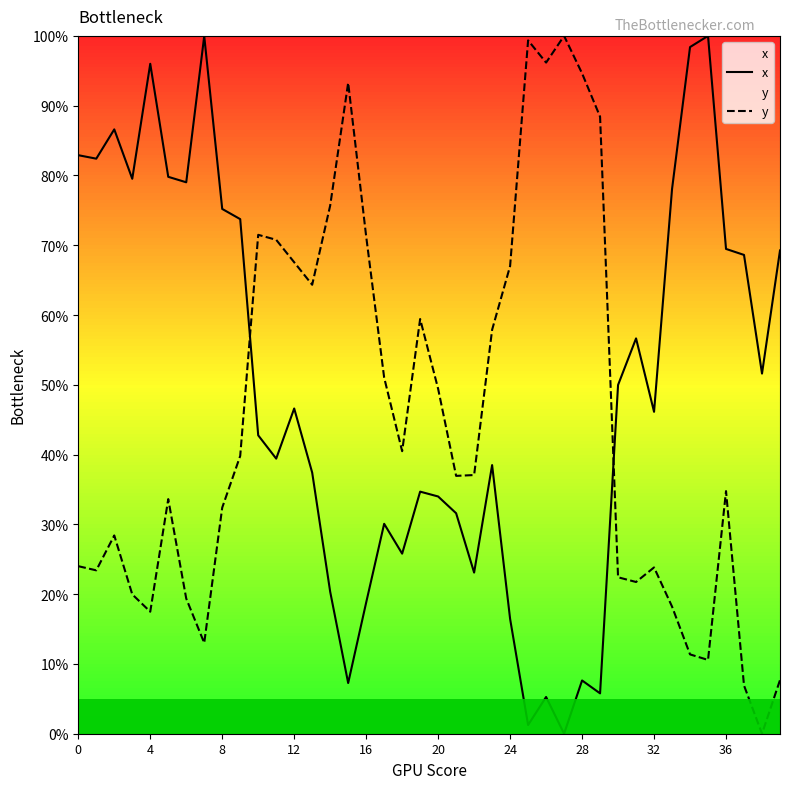

Reading right to left, what are all the values shown in this chart?

x: 69.3	51.6	68.6	69.5	100.0	98.4	78.1	46.1	56.6	50.0	5.8	7.6	0.0	5.3	1.2	16.5	38.5	23.1	31.6	34.0	34.7	25.8	30.1	18.8	7.3	20.4	37.4	46.6	39.4	42.8	73.7	75.2	100.0	79.0	79.8	96.0	79.5	86.6	82.4	82.9
y: 7.7	0.0	6.9	34.8	10.6	11.4	18.2	23.8	21.7	22.4	88.4	94.6	100.0	96.2	99.4	67.0	57.9	37.1	36.9	49.4	59.4	40.5	51.0	71.3	93.3	75.7	64.3	67.6	70.8	71.5	39.8	32.4	13.0	19.4	33.6	17.5	20.0	28.4	23.4	24.0